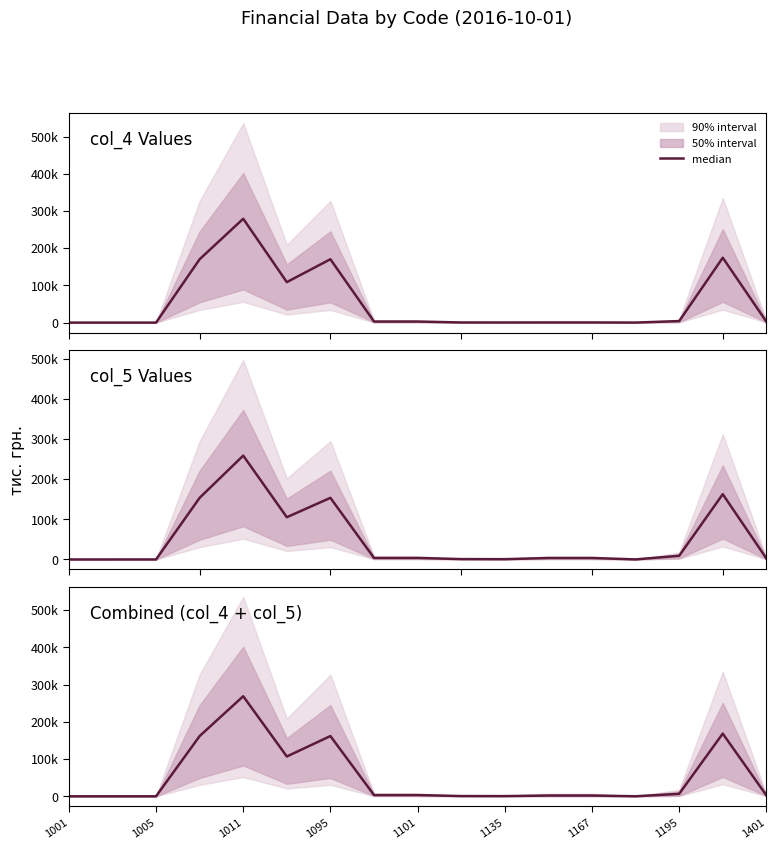

What is the average value?

52306.1